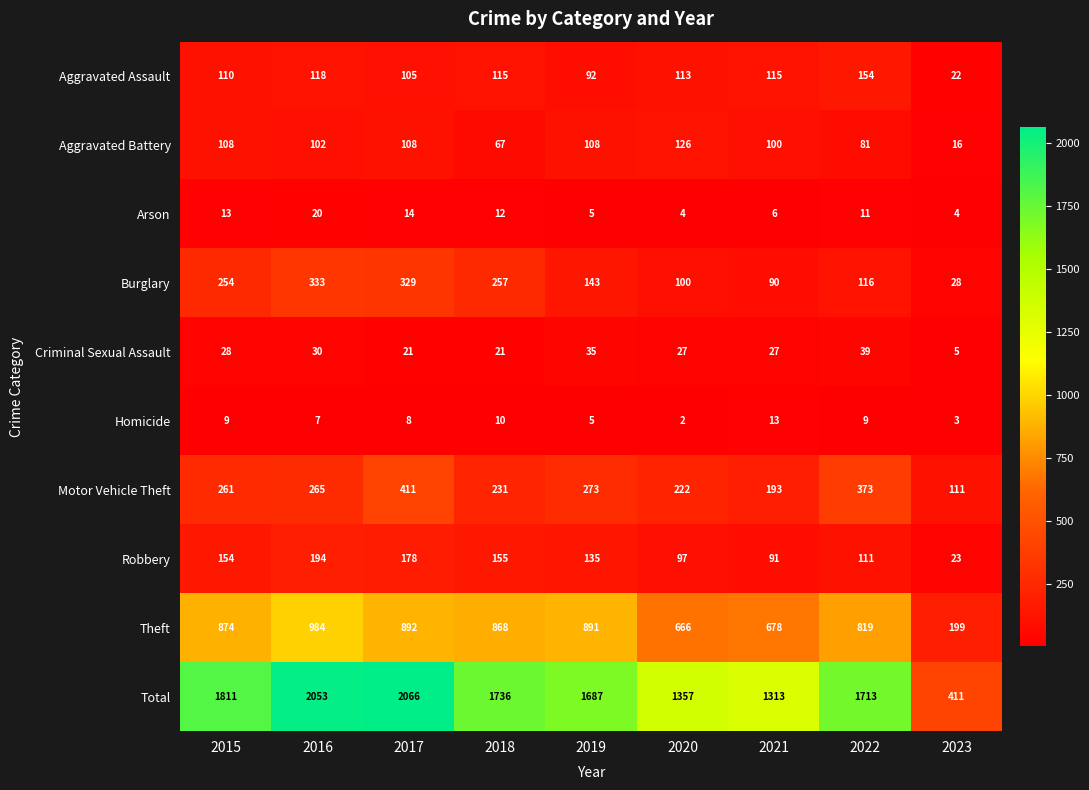

How many categories are shown in the chart?

9